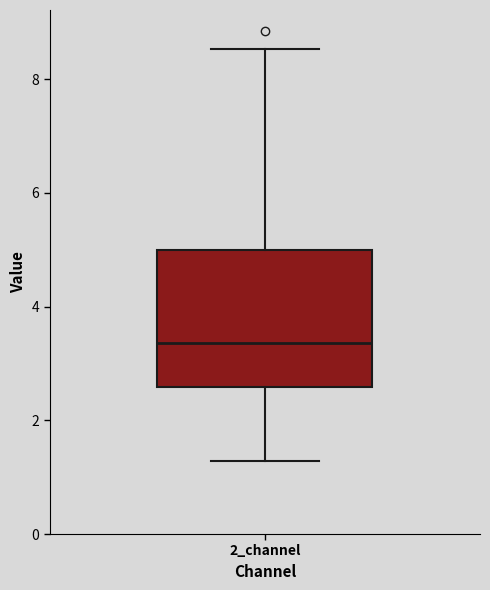

Transcribe this box plot: give where the median line is, the range the box spans, and where the two whiskers end, as read against the y-axis. The values are not printed on the chart, so give them approximately, as read against the axis.

median 3.4, box 2.6 to 5.0, whiskers 1.2 to 8.6